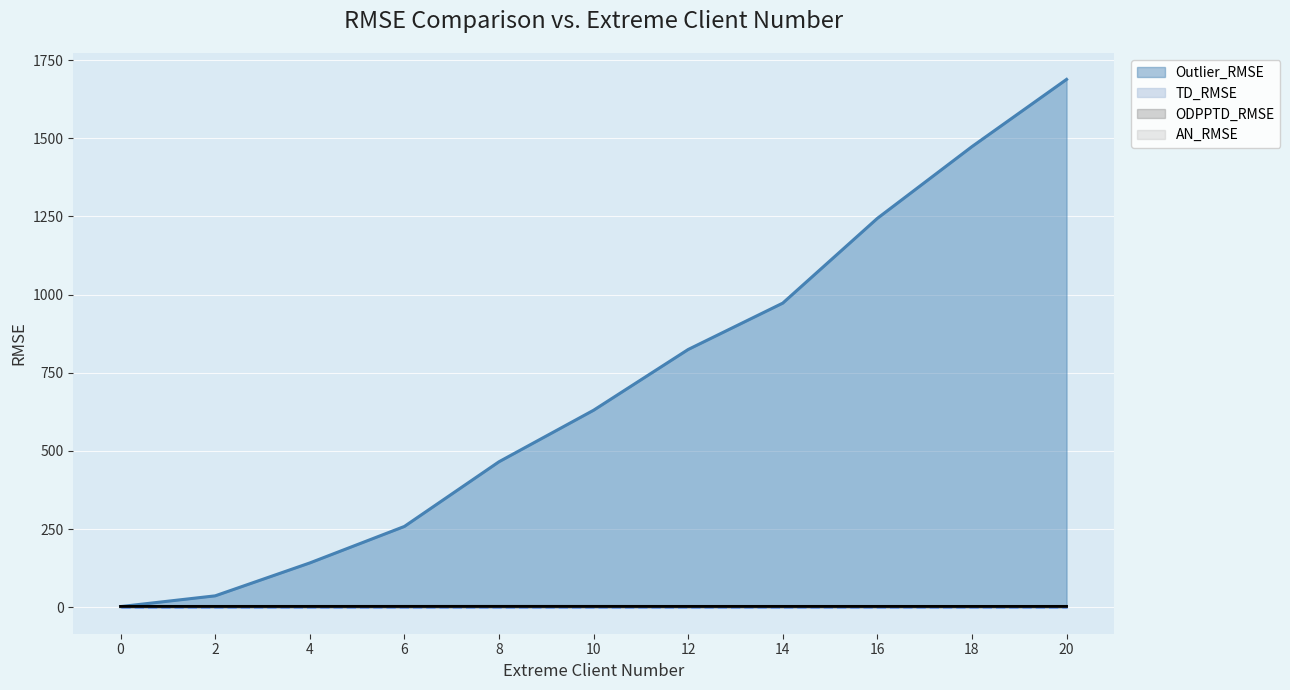

Rank the categories by ODPPTD_RMSE value from highest to lowest.

20, 10, 18, 8, 6, 12, 4, 14, 2, 16, 0